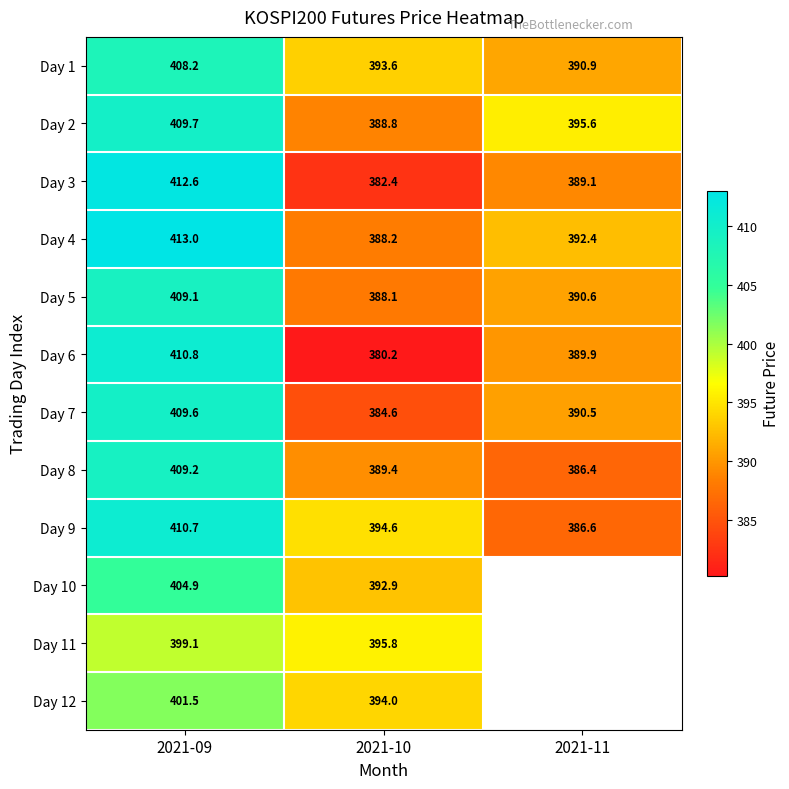

How many data points does each series have?

3